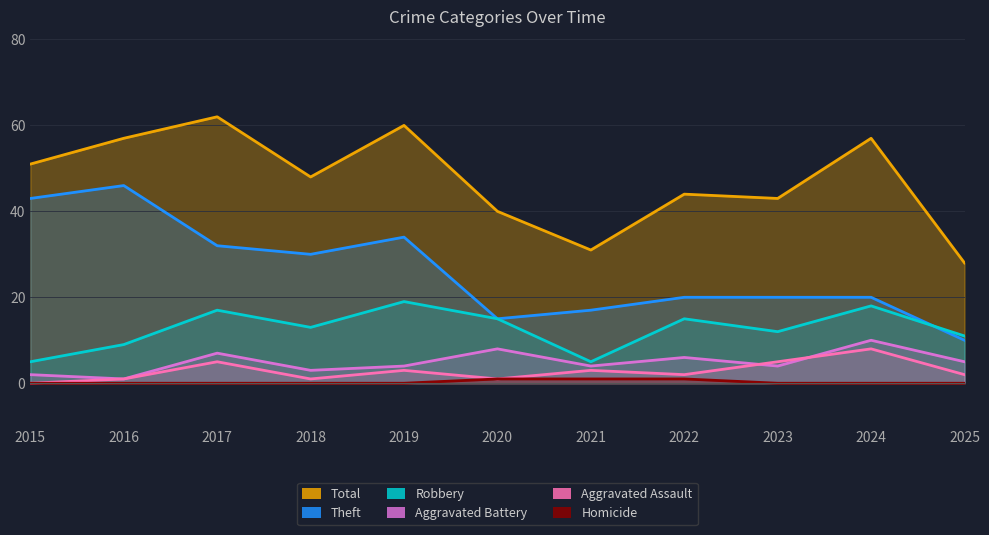

Between 2016 and 2015, which is larger?

2016